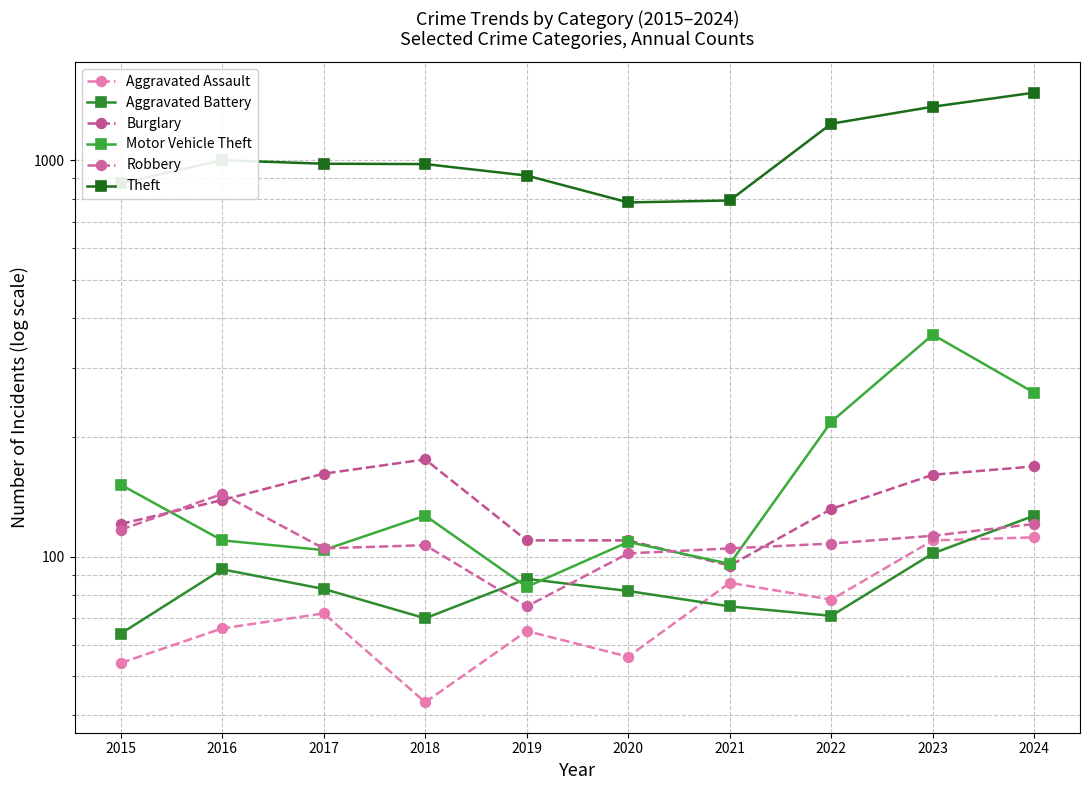

What is the spread (max minus min) of values at 2015?

820